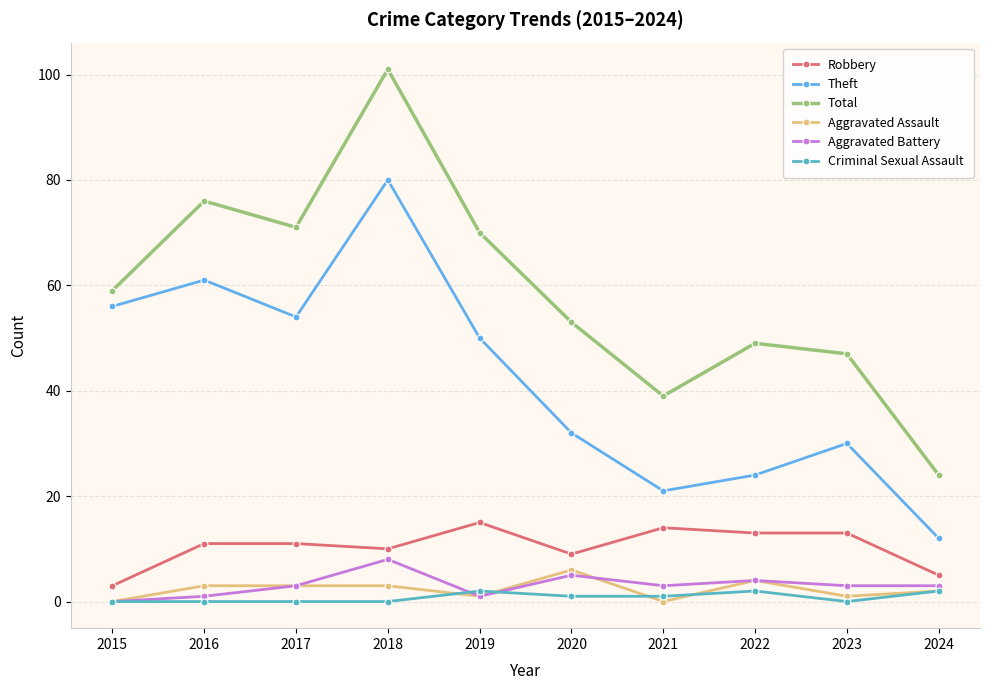

What is the average value of the Criminal Sexual Assault series?

1